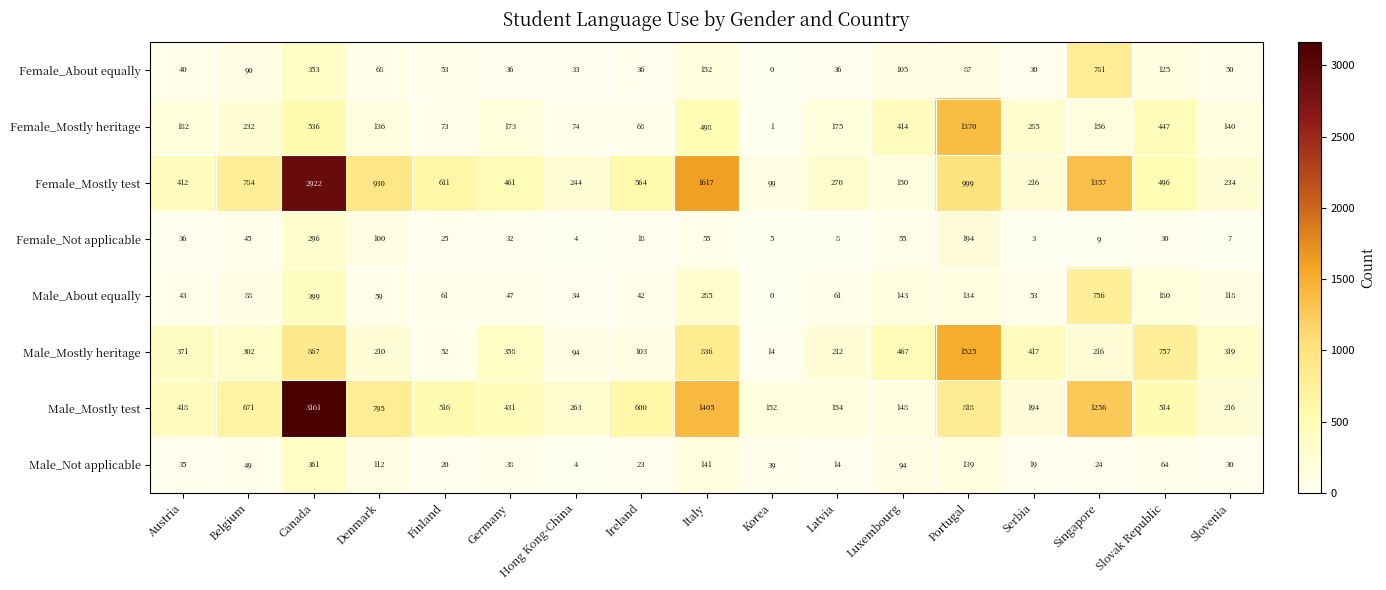

What is the sum of the Male_Mostly heritage values at Slovenia and Canada?

1186